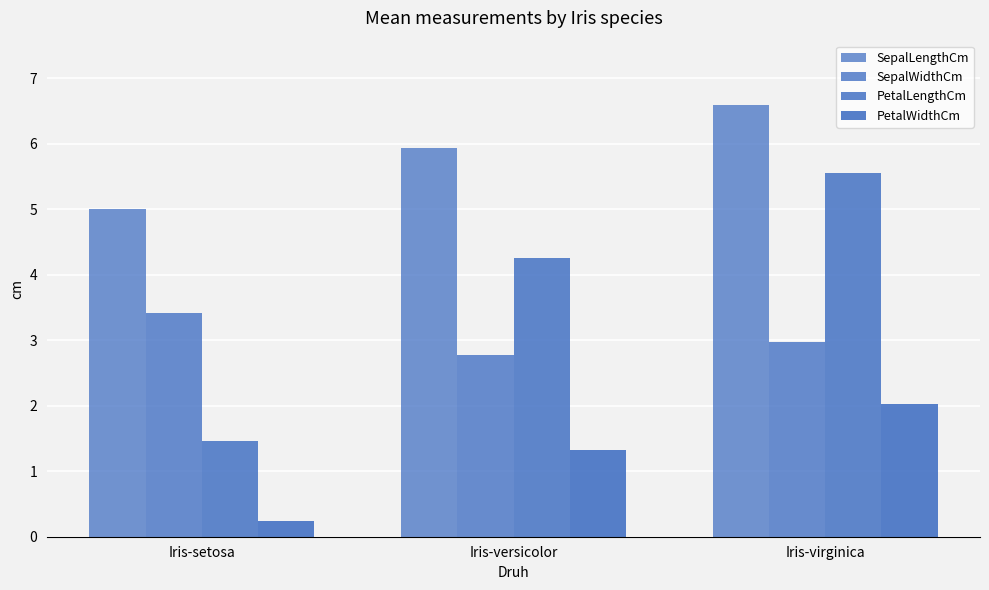

Which category has the lowest value across all series?

Iris-setosa